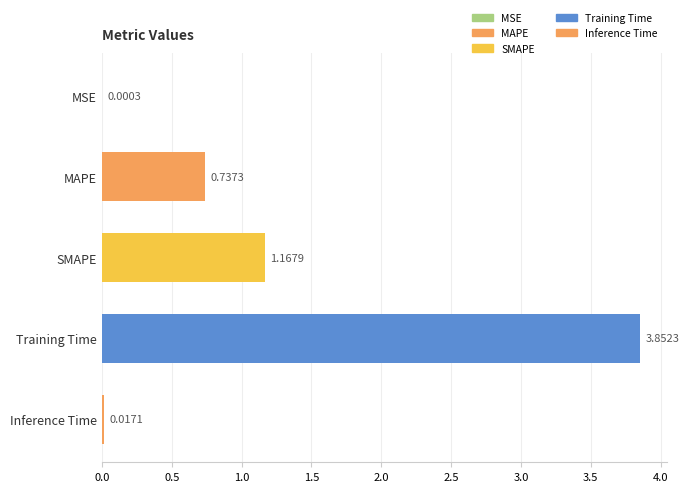

What is the change in value from MSE to MAPE?

+0.7